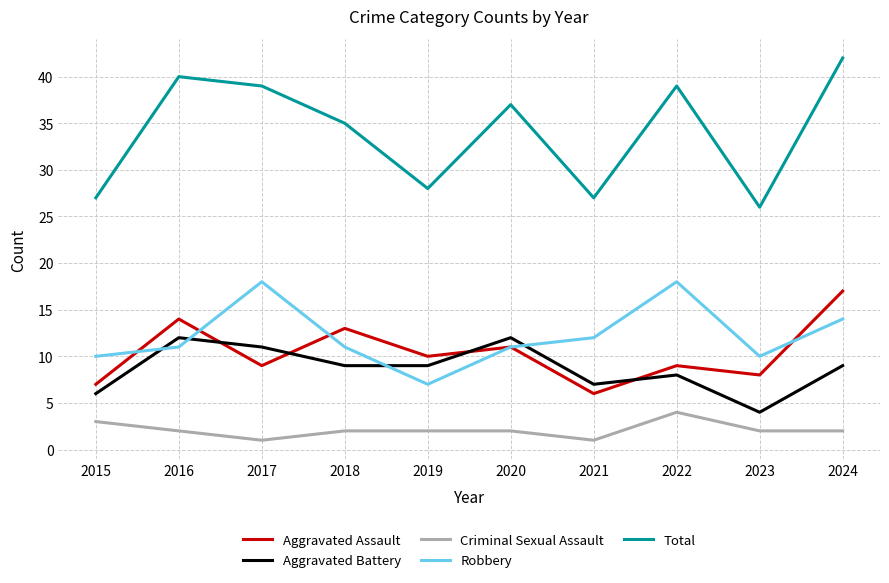

Reading left to right, transcribe all the data shown in this chart.

Aggravated Assault: 7	14	9	13	10	11	6	9	8	17
Aggravated Battery: 6	12	11	9	9	12	7	8	4	9
Criminal Sexual Assault: 3	2	1	2	2	2	1	4	2	2
Robbery: 10	11	18	11	7	11	12	18	10	14
Total: 27	40	39	35	28	37	27	39	26	42